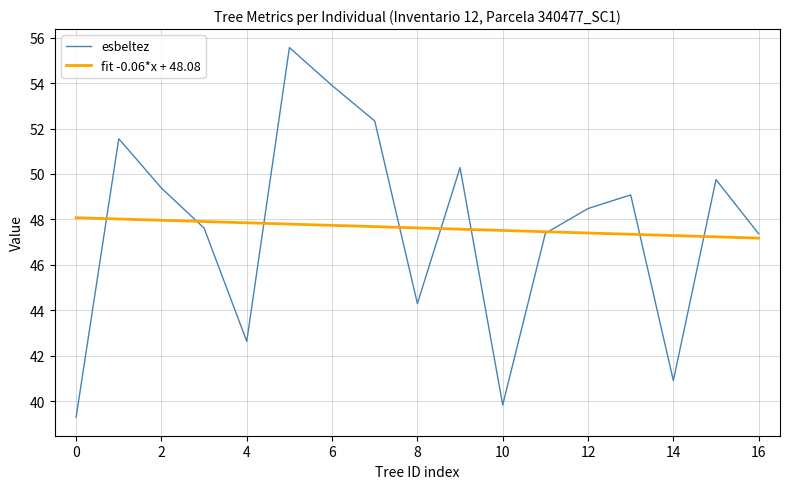

True or false: esbeltez and fit -0.06*x + 48.08 cross at least once.

True